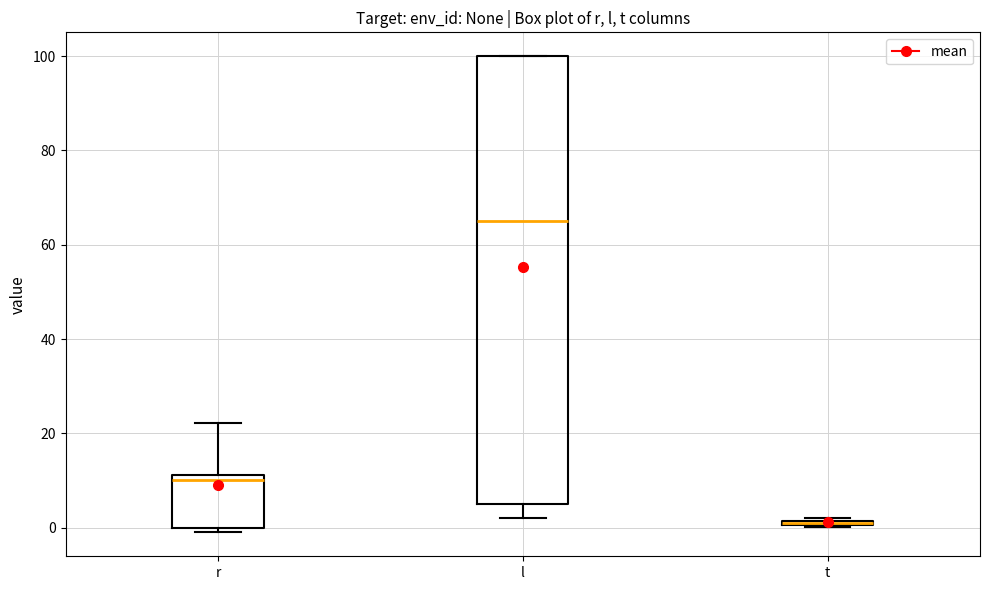

Which box is the tallest, from its lower edge to its upper edge?

l